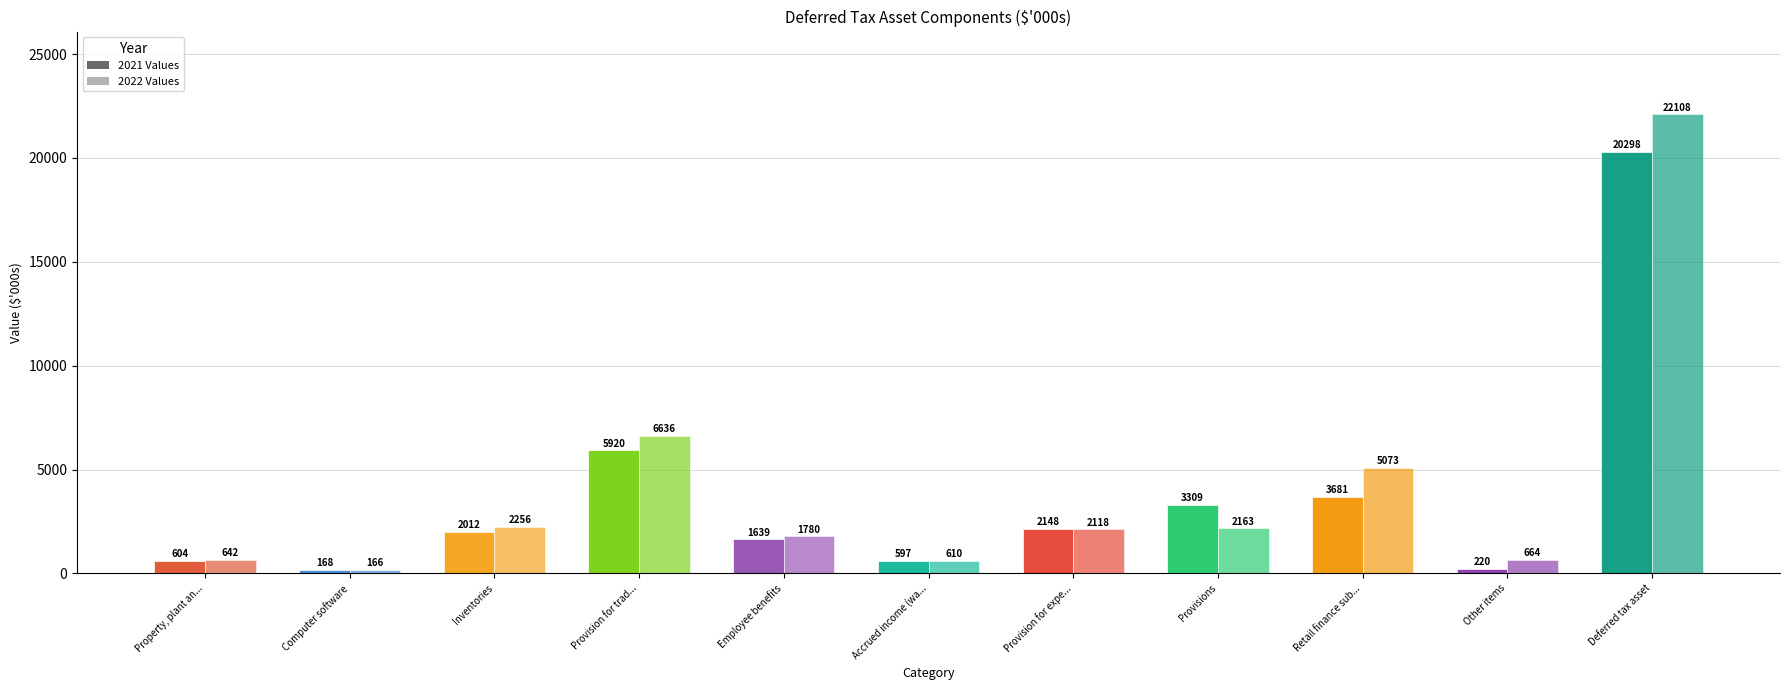

The value of 2022 at Deferred tax asset is 22108. True or false?

True